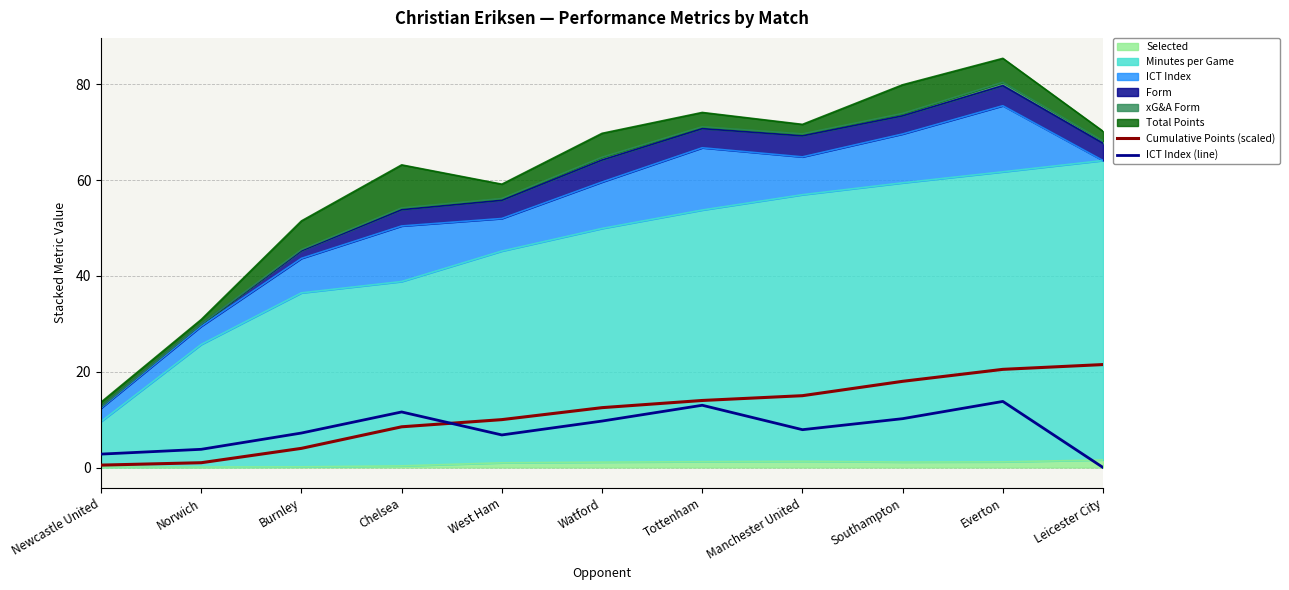

The Cumulative Points (scaled) series shows 10.0 at West Ham. True or false?

True